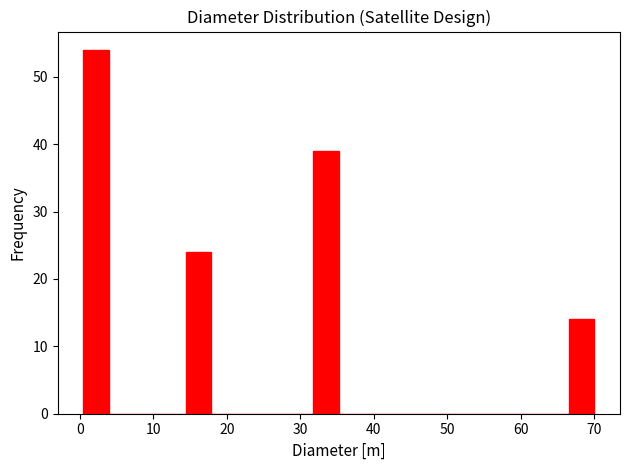

Read against the x-axis, roughly where is the centre of the tallest bar?

2